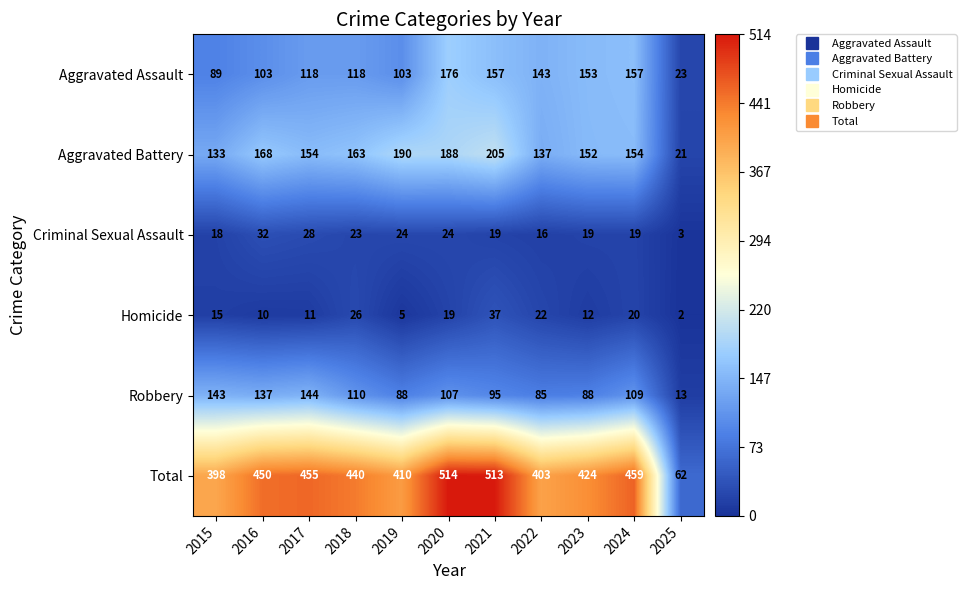

The value of Total at 2015 is 221. True or false?

False